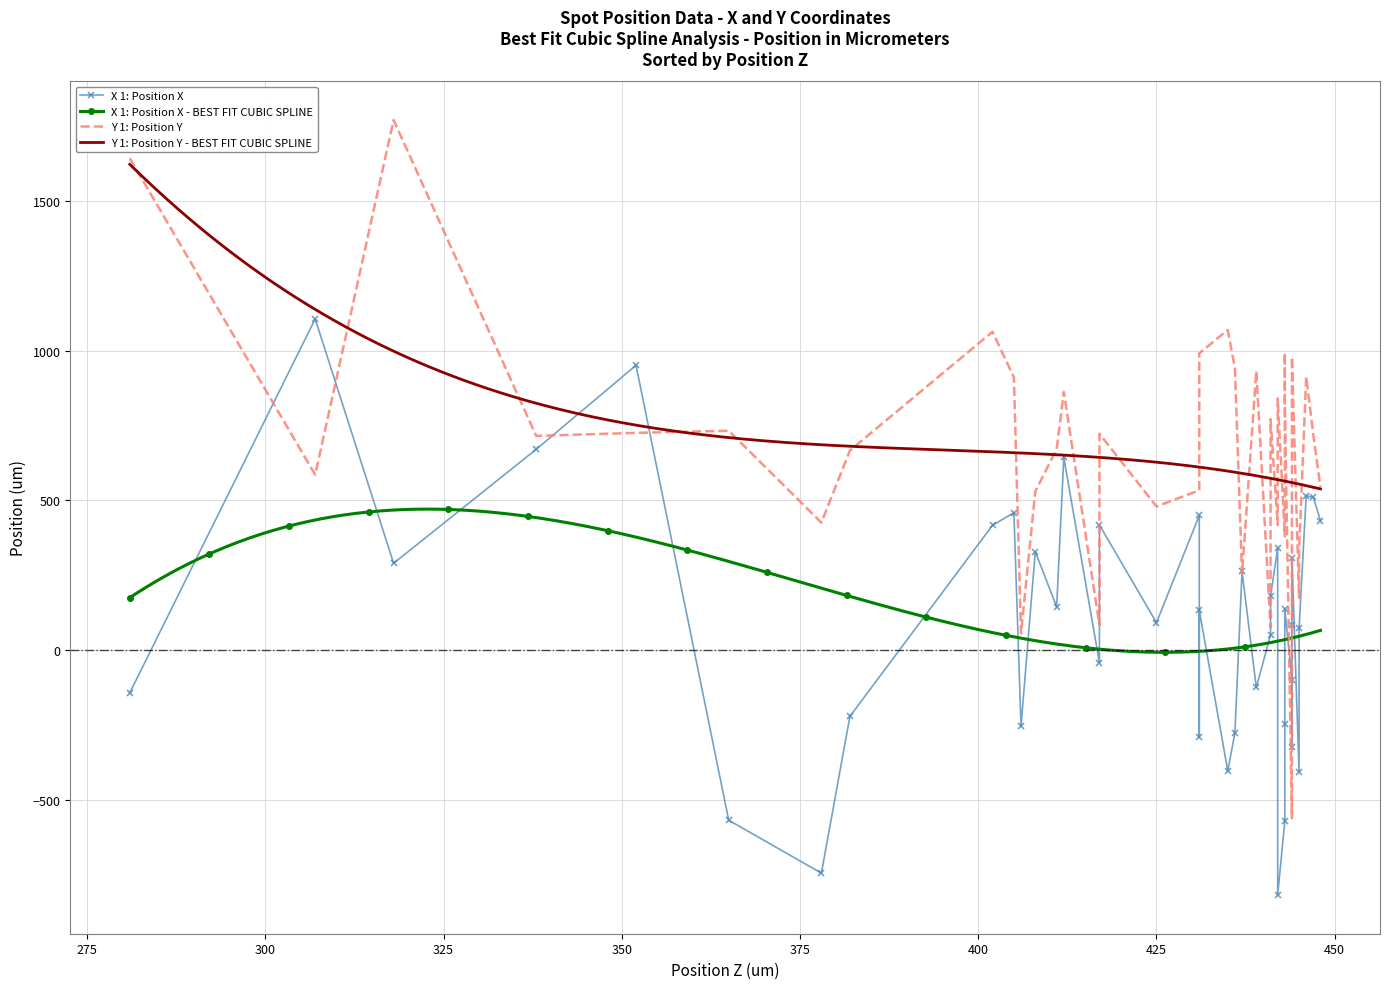

What is the lowest value of the Y 1: Position Y - BEST FIT CUBIC SPLINE series?

538.5